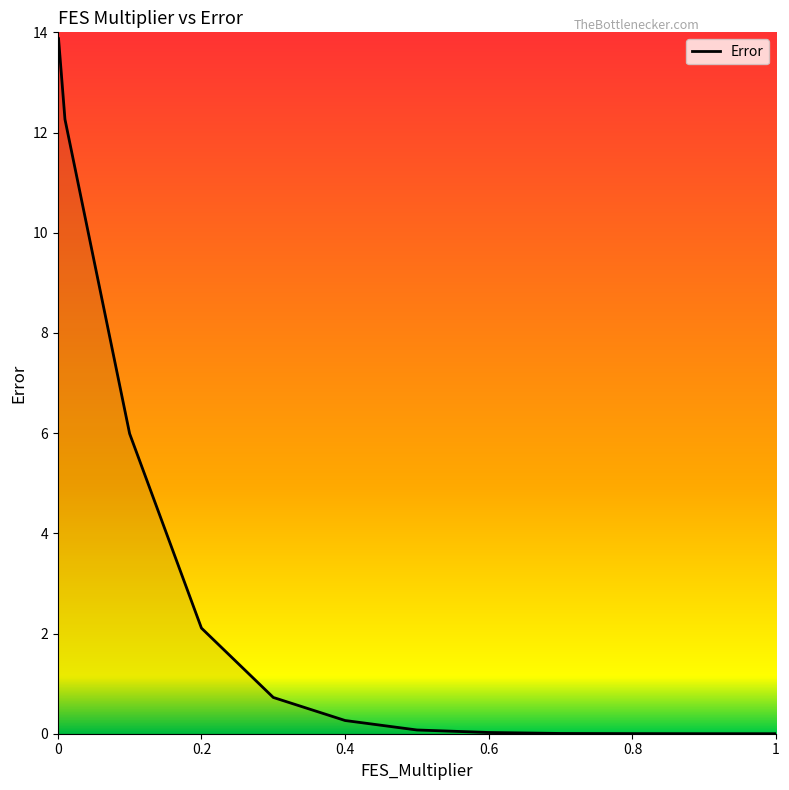

What is the maximum value shown in the chart?

13.9